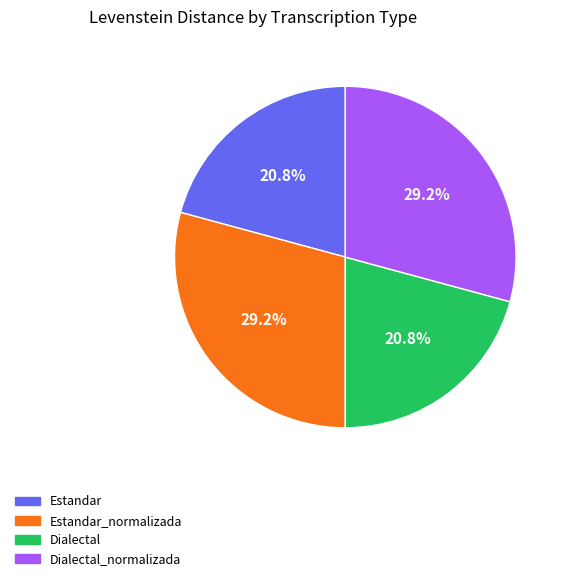

Is there a majority slice in this chart?

No